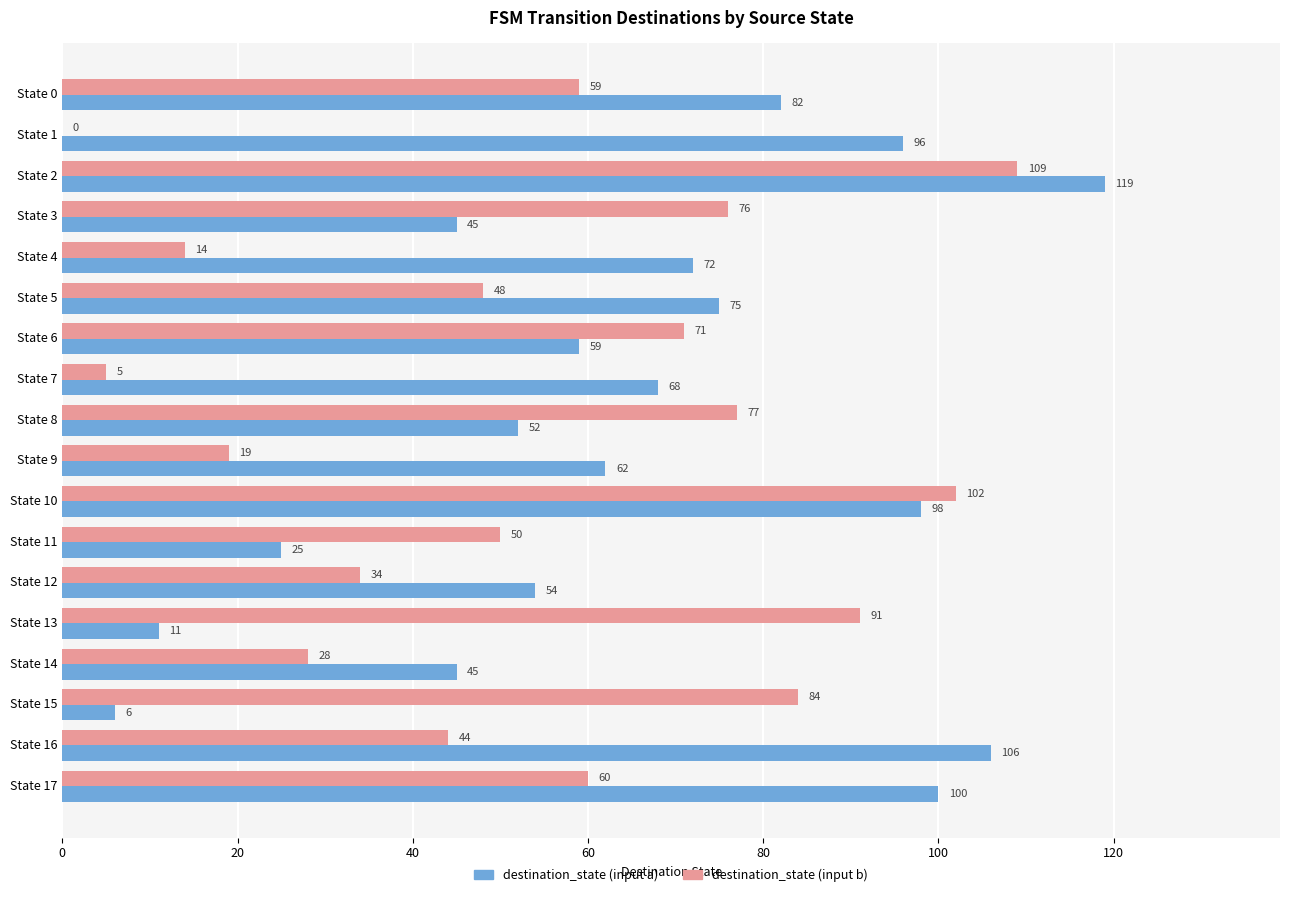

Which category has the highest value in the destination_state (input b) series?

State 2